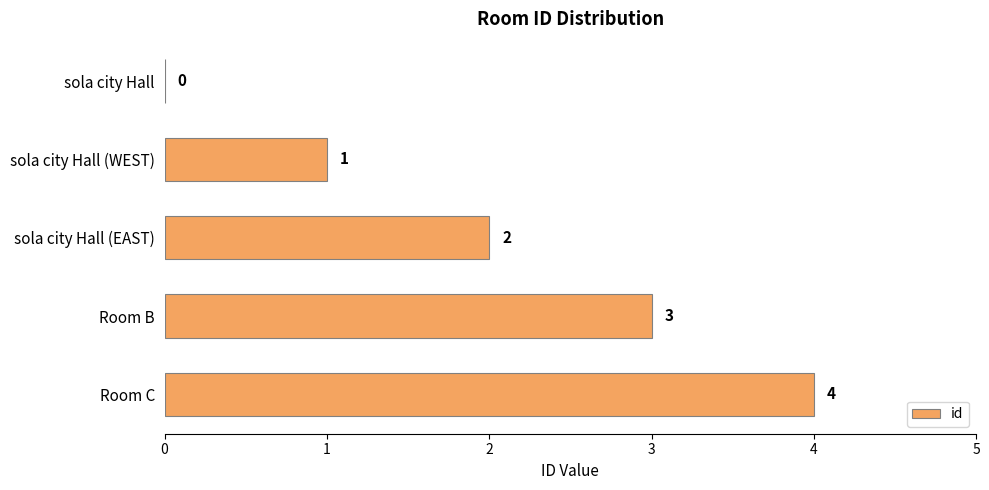

What is the change in value from sola city Hall (WEST) to Room C?

+3